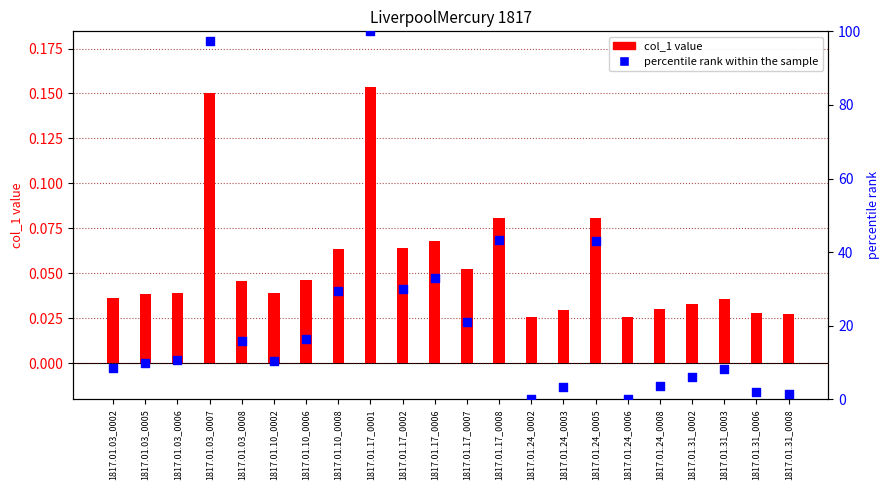

What are all the series names shown in the legend?

col_1 value, percentile rank within the sample